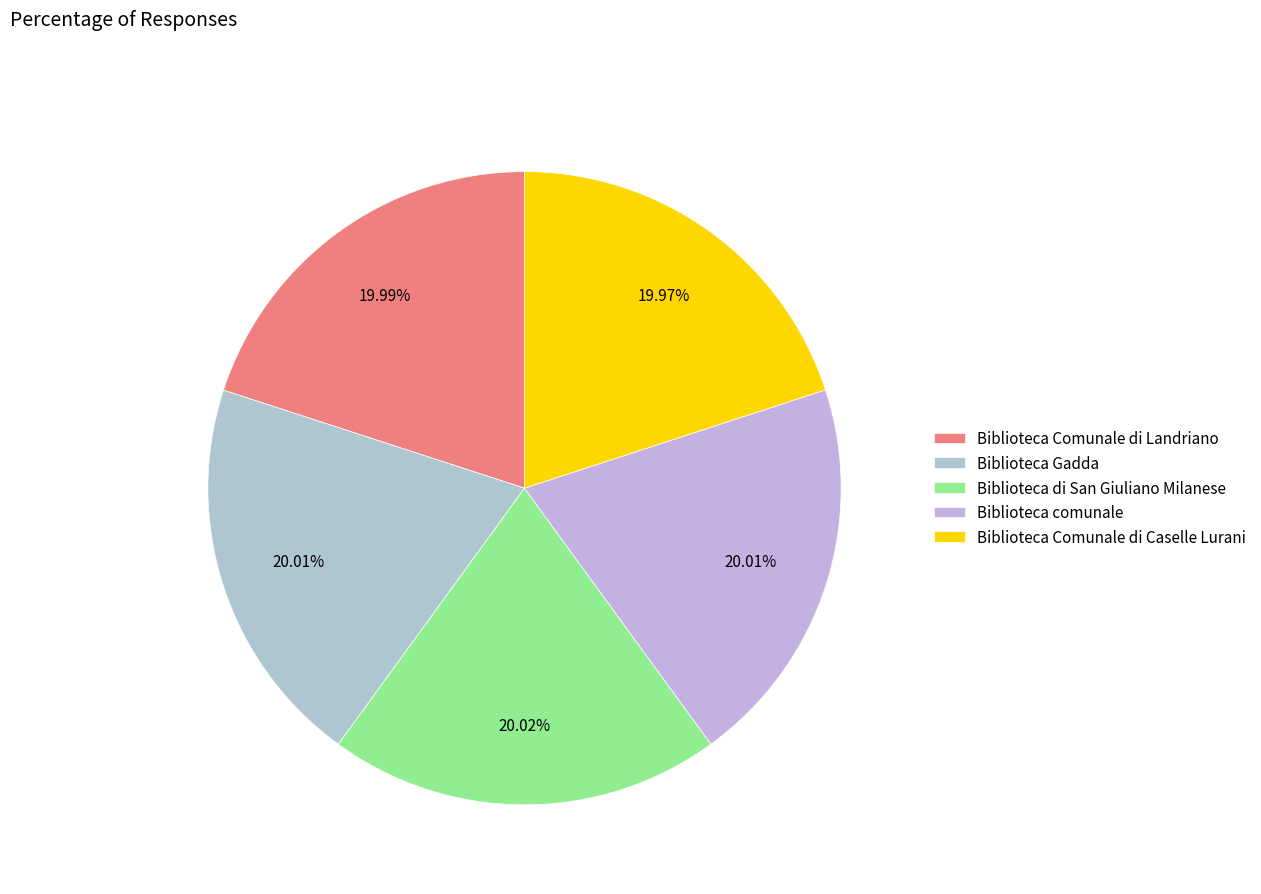

How many slices are in this pie chart?

5